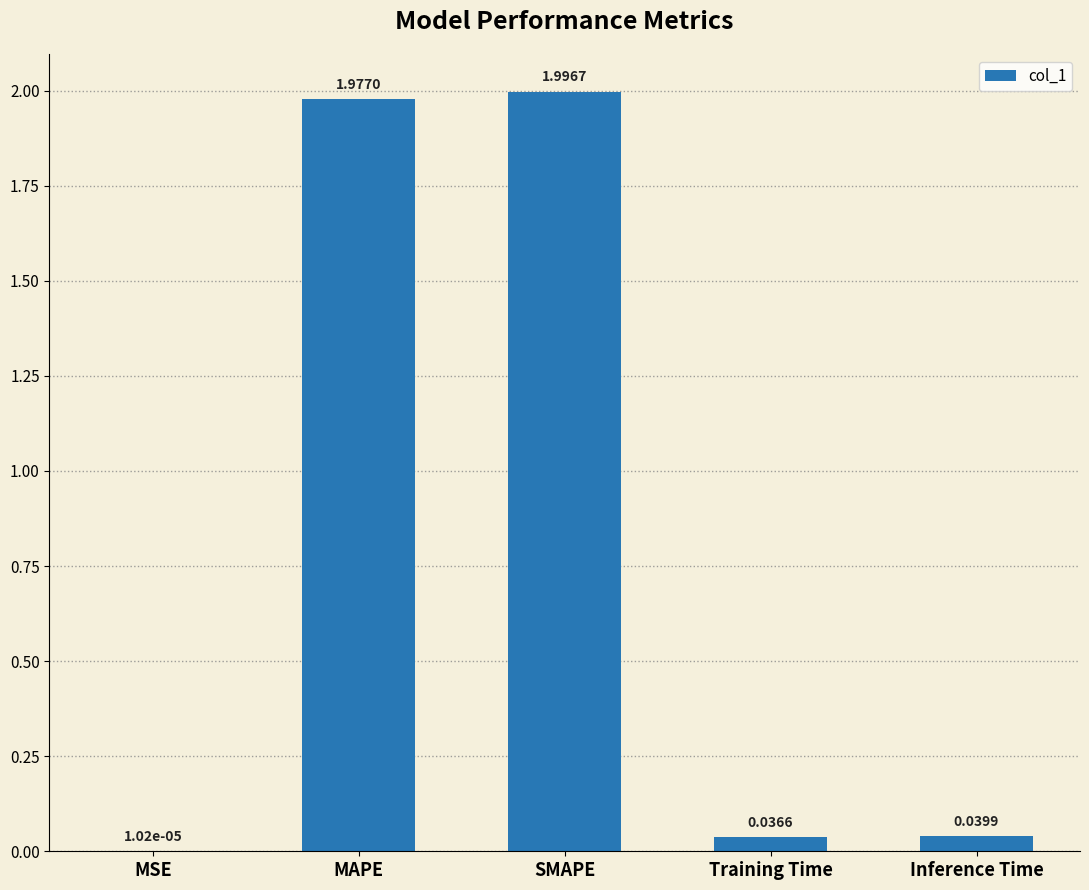

Which category has the highest value across all series?

SMAPE